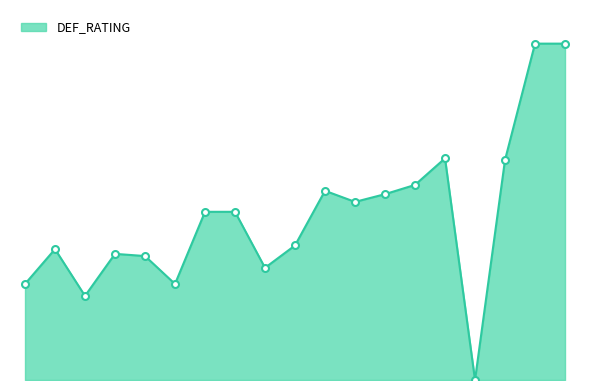

Reading left to right, extract all data points from this chart.

57.1	77.8	50.0	75.0	73.7	57.1	100.0	100.0	66.7	80.0	112.5	105.9	110.5	116.0	131.8	0.0	130.8	200.0	200.0